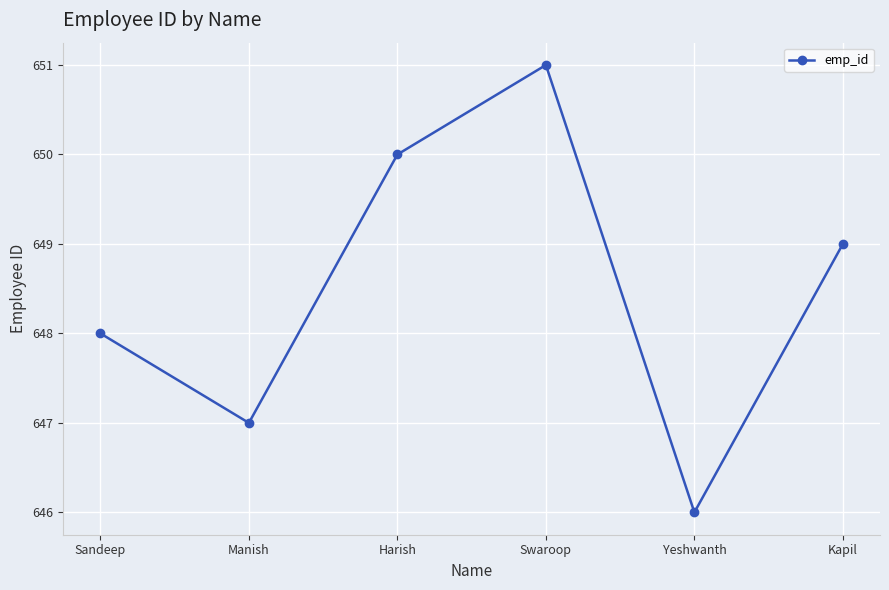

List the labels in order of value, largest first.

Swaroop, Harish, Kapil, Sandeep, Manish, Yeshwanth